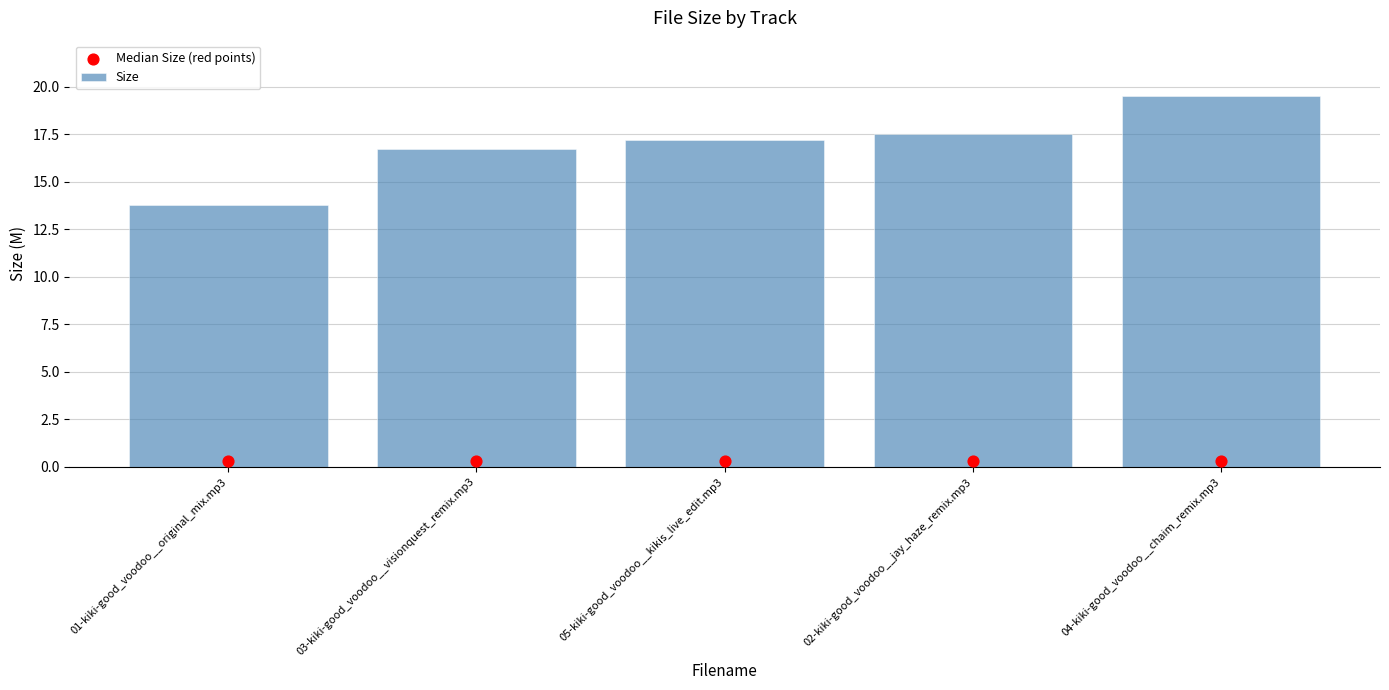

Is the value of Median Size (red points) at 03-kiki-good_voodoo__visionquest_remix.mp3 greater than the value of Size at 03-kiki-good_voodoo__visionquest_remix.mp3?

No